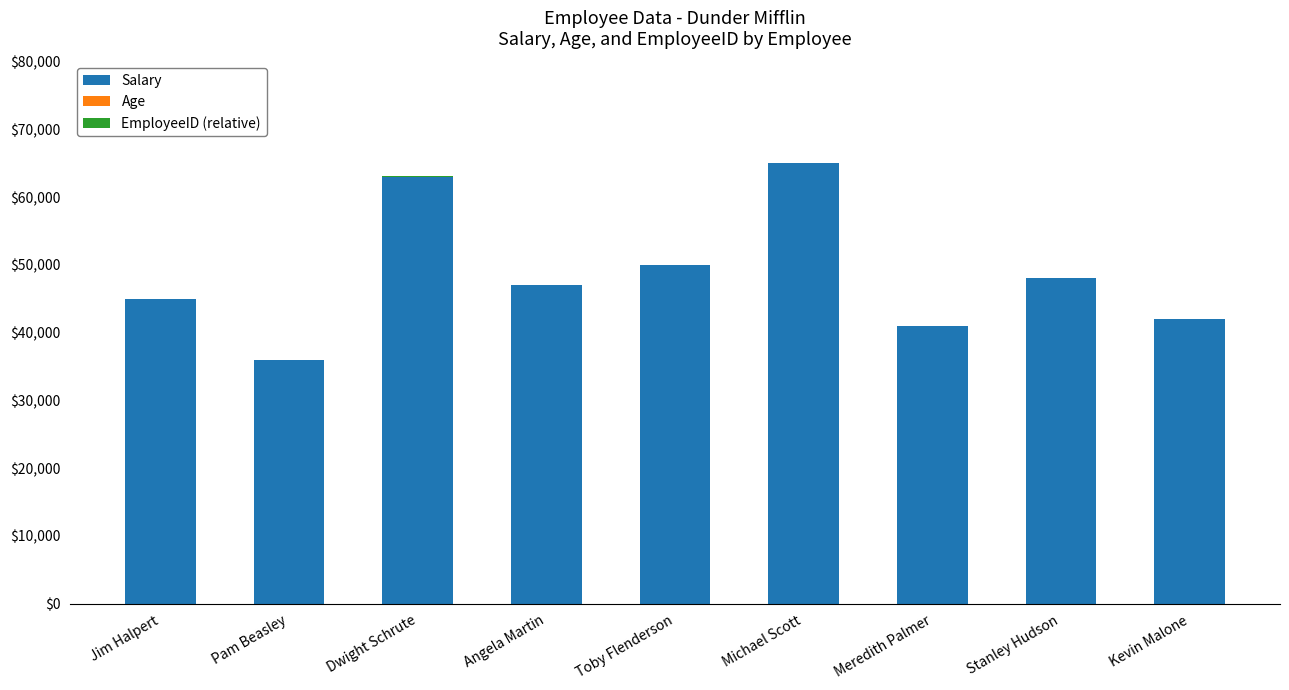

Does the chart contain stacked bars?

Yes